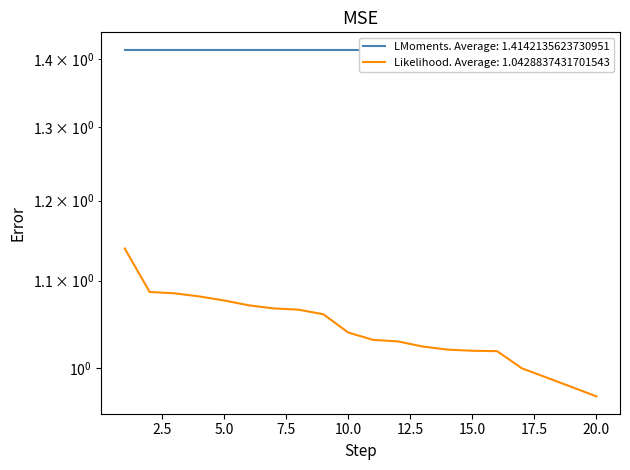

The chart shows a value of 1.0 at 14. True or false?

True